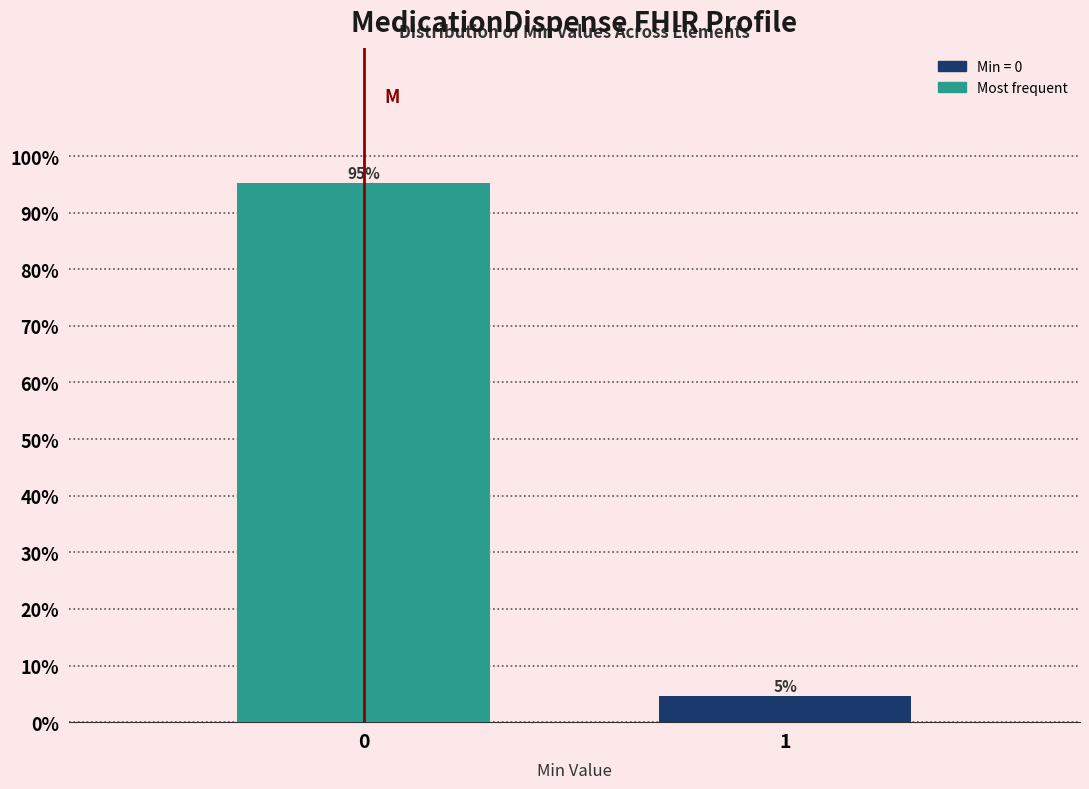

What is the sum of all values?

100.0